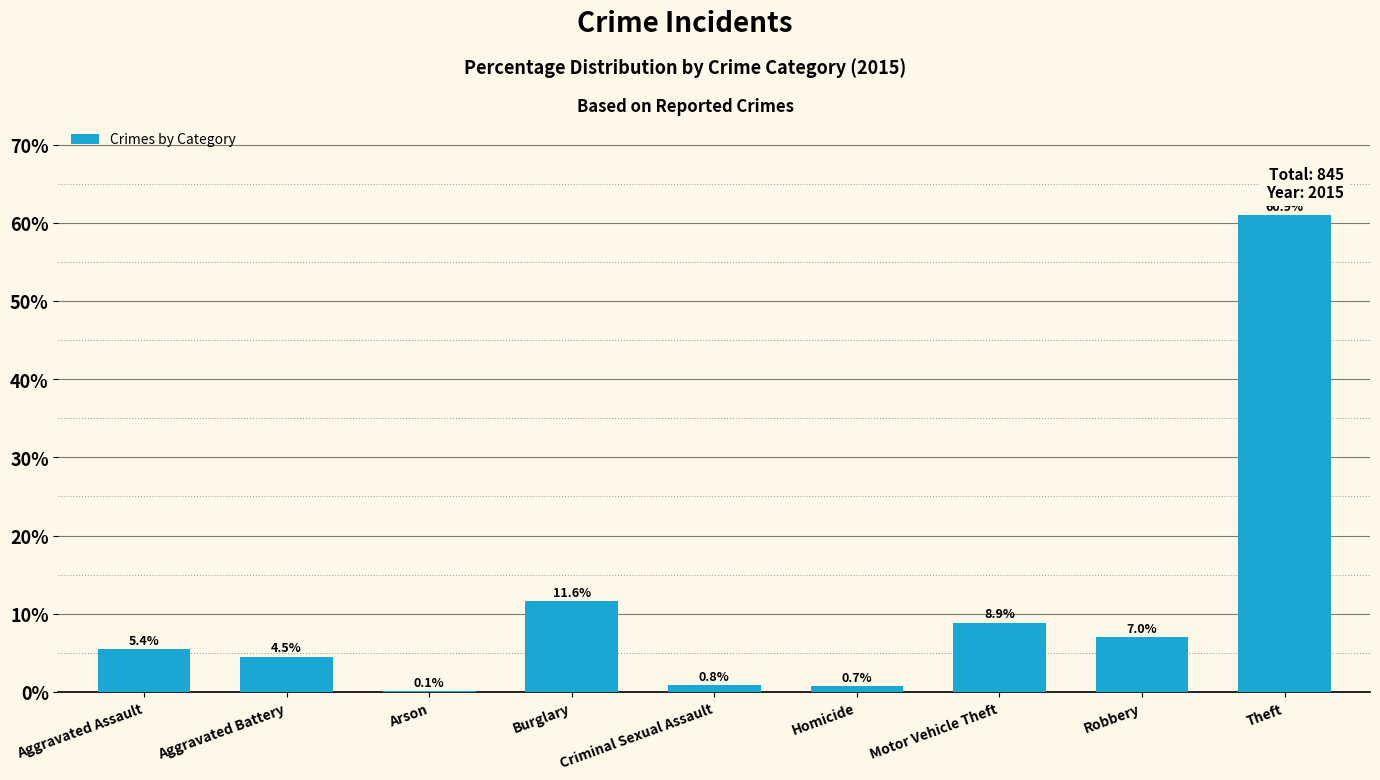

Does the chart contain stacked bars?

No